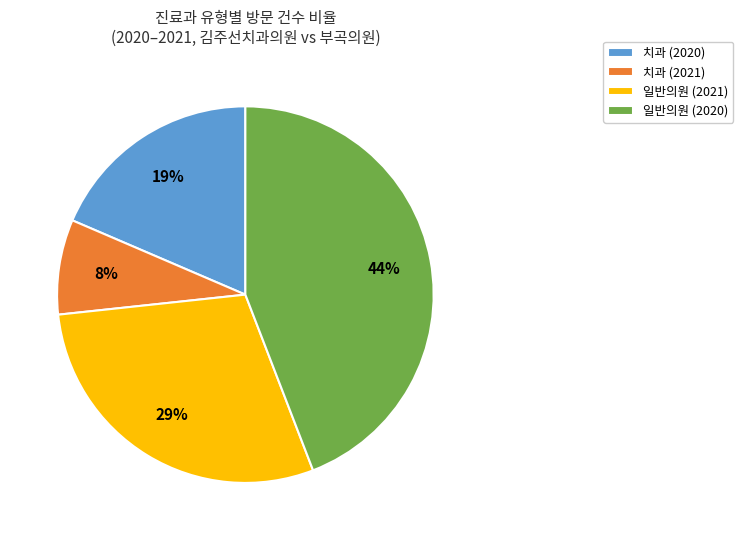

Which has a higher value, 치과 (2020) or 일반의원 (2020)?

일반의원 (2020)